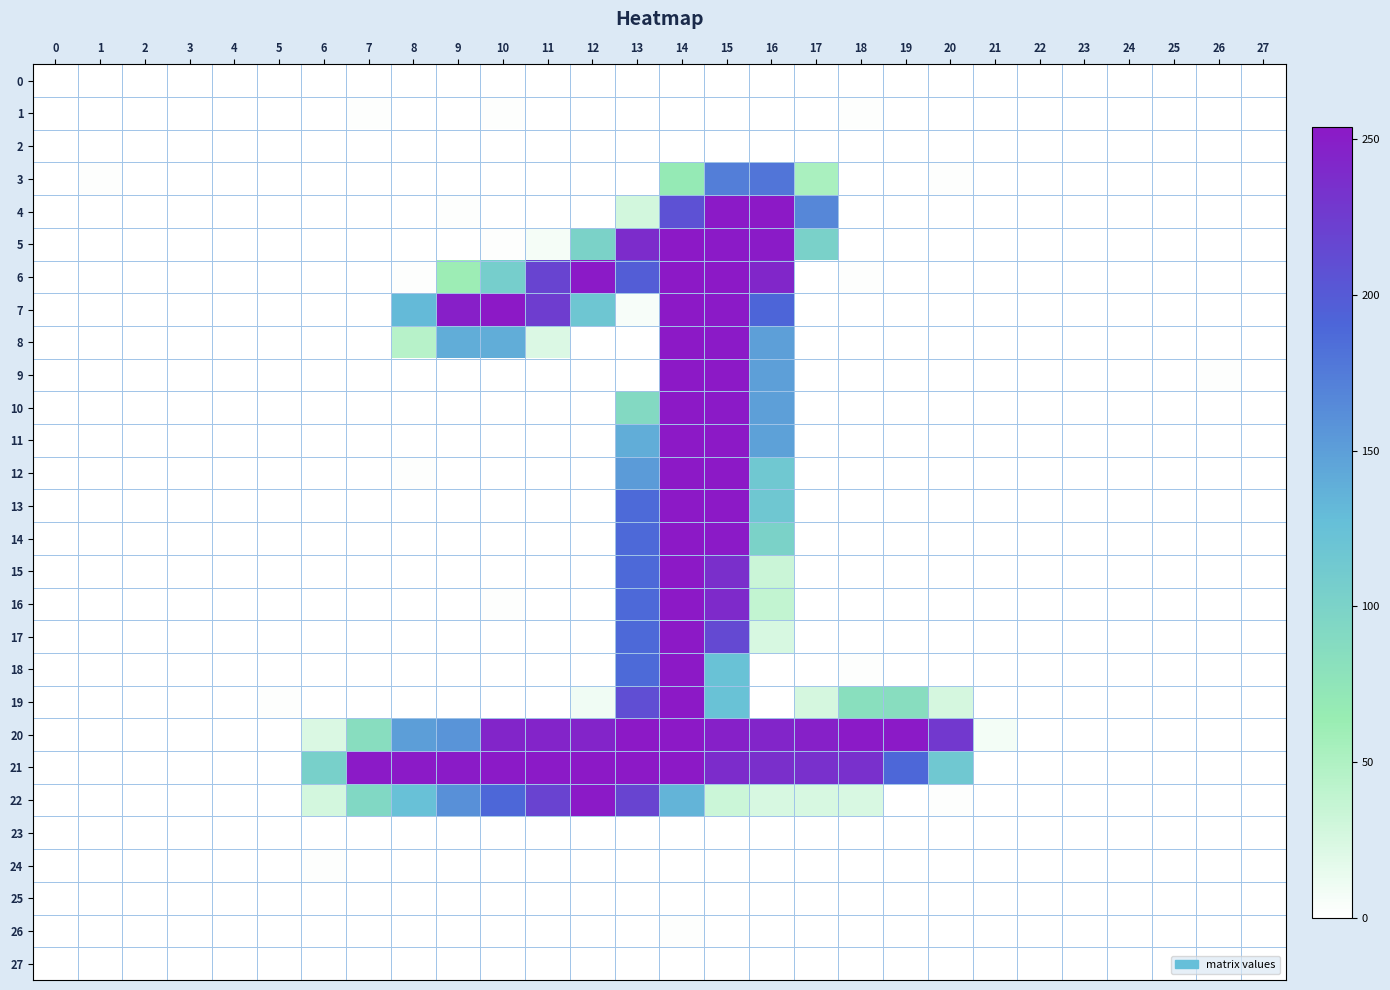

Reading left to right, extract all data points from this chart.

0: 0=-0.0	1=0.0	2=0.0	3=-0.0	4=-0.0	5=-0.0	6=-0.0	7=-0.3	8=0.7	9=0.5	10=0.1	11=0.3	12=0.4	13=0.2	14=0.3	15=0.6	16=-0.1	17=-0.0	18=-0.0	19=0.0	20=-0.2	21=0.0	22=-0.0	23=0.0	24=0.0	25=0.0	26=0.1	27=-0.1
1: 0=0.2	1=0.2	2=0.0	3=0.0	4=0.3	5=0.3	6=-0.6	7=1.4	8=-0.8	9=-0.9	10=1.3	11=-0.2	12=-0.8	13=0.0	14=0.5	15=-0.7	16=0.1	17=-0.0	18=1.1	19=0.6	20=-0.5	21=-0.0	22=0.0	23=-0.2	24=-0.3	25=0.0	26=-0.2	27=0.2
2: 0=0.0	1=0.2	2=0.0	3=0.0	4=0.2	5=0.1	6=-0.5	7=0.6	8=-0.7	9=-1.1	10=0.4	11=-0.2	12=0.6	13=-0.3	14=-0.1	15=-0.2	16=-1.0	17=0.4	18=0.2	19=-0.1	20=-0.4	21=-0.0	22=-0.0	23=-0.1	24=-0.2	25=0.0	26=-0.1	27=0.1
3: 0=0.3	1=1.0	2=0.0	3=0.2	4=0.7	5=0.5	6=0.6	7=0.6	8=0.4	9=0.8	10=-0.8	11=0.0	12=-0.2	13=0.2	14=67.6	15=173.4	16=179.3	17=53.2	18=-1.2	19=0.1	20=1.0	21=0.2	22=0.0	23=-0.5	24=-0.3	25=0.2	26=-0.2	27=-0.1
4: 0=-0.1	1=0.2	2=-0.3	3=0.2	4=0.1	5=0.6	6=0.2	7=0.6	8=0.3	9=1.2	10=-1.0	11=0.1	12=0.1	13=28.5	14=207.3	15=252.9	16=253.1	17=166.0	18=-0.5	19=0.3	20=0.7	21=-1.2	22=0.1	23=-0.6	24=0.5	25=-0.6	26=-0.4	27=0.1
5: 0=-0.0	1=0.6	2=0.7	3=-0.1	4=-0.6	5=-0.6	6=0.6	7=0.3	8=-1.0	9=-1.2	10=1.2	11=6.2	12=100.5	13=237.8	14=254.2	15=252.5	16=251.7	17=101.9	18=0.3	19=0.1	20=-0.5	21=0.8	22=-0.8	23=-0.1	24=0.2	25=0.2	26=0.8	27=-0.4
6: 0=0.1	1=-1.4	2=-0.8	3=-0.4	4=-0.3	5=-0.3	6=-1.3	7=0.5	8=1.0	9=61.0	10=107.1	11=218.2	12=252.7	13=196.8	14=253.2	15=253.4	16=243.0	17=0.1	18=1.3	19=-0.0	20=0.1	21=-0.4	22=0.0	23=-0.4	24=1.0	25=-0.2	26=-0.3	27=-0.4
7: 0=-0.0	1=0.4	2=0.4	3=0.2	4=-0.3	5=0.0	6=0.2	7=0.4	8=130.3	9=248.3	10=253.0	11=224.1	12=116.1	13=5.6	14=253.3	15=252.9	16=191.1	17=0.1	18=-0.0	19=0.7	20=-0.1	21=-0.5	22=0.2	23=0.6	24=0.5	25=0.6	26=0.1	27=-0.9
8: 0=0.3	1=-0.6	2=-0.3	3=0.0	4=-0.9	5=-0.3	6=-0.3	7=-0.0	8=45.1	9=139.5	10=139.1	11=22.4	12=0.2	13=0.4	14=253.8	15=252.7	16=149.0	17=-0.0	18=0.2	19=0.4	20=0.1	21=-0.6	22=-0.3	23=-0.6	24=-1.0	25=-0.8	26=0.3	27=0.6
9: 0=-1.1	1=0.1	2=0.2	3=0.3	4=-0.6	5=-1.2	6=0.1	7=0.6	8=-0.7	9=0.5	10=0.3	11=0.7	12=-0.5	13=0.6	14=253.7	15=253.1	16=149.5	17=-0.2	18=0.2	19=-0.1	20=0.7	21=0.1	22=0.5	23=0.2	24=0.1	25=0.6	26=1.0	27=-0.9
10: 0=0.0	1=0.2	2=0.3	3=0.2	4=-0.2	5=-0.1	6=-0.4	7=0.1	8=-0.4	9=0.4	10=0.1	11=0.3	12=0.3	13=91.2	14=253.9	15=252.4	16=149.2	17=0.2	18=0.5	19=0.5	20=-1.2	21=0.3	22=0.2	23=-0.1	24=-0.7	25=0.5	26=0.0	27=-0.1
11: 0=0.5	1=-0.5	2=0.1	3=0.2	4=-0.4	5=0.1	6=0.8	7=-0.5	8=-1.2	9=0.8	10=-0.4	11=0.5	12=-0.1	13=138.9	14=253.9	15=253.2	16=148.3	17=0.4	18=-0.6	19=0.3	20=0.9	21=0.4	22=0.0	23=-0.1	24=-0.7	25=0.3	26=-0.3	27=0.3
12: 0=0.2	1=0.3	2=0.1	3=0.2	4=0.1	5=0.2	6=-0.7	7=-0.3	8=1.7	9=-0.2	10=-0.2	11=-0.0	12=0.2	13=152.6	14=253.6	15=253.5	16=114.7	17=-0.7	18=-0.0	19=0.4	20=-0.2	21=0.3	22=-0.1	23=0.0	24=-0.5	25=0.4	26=-0.0	27=0.0
13: 0=0.7	1=-0.1	2=-0.0	3=0.1	4=0.0	5=0.5	6=0.1	7=0.3	8=-0.7	9=-0.4	10=0.1	11=0.1	12=0.5	13=187.3	14=254.2	15=254.0	16=115.5	17=0.3	18=-0.3	19=0.2	20=0.2	21=0.3	22=-0.2	23=-0.1	24=-0.7	25=0.1	26=-0.4	27=0.4
14: 0=0.4	1=-0.1	2=-0.1	3=0.1	4=-0.0	5=0.3	6=0.4	7=-0.1	8=-0.1	9=0.1	10=-0.7	11=-0.2	12=0.3	13=187.9	14=253.7	15=252.9	16=101.2	17=0.1	18=0.4	19=0.9	20=0.0	21=0.1	22=-0.2	23=0.0	24=-0.3	25=0.1	26=-0.1	27=0.2
15: 0=-0.5	1=-0.0	2=-0.5	3=0.0	4=-0.1	5=-0.3	6=0.3	7=0.1	8=-0.3	9=0.3	10=-0.2	11=-0.3	12=0.1	13=187.6	14=253.9	15=235.9	16=33.5	17=0.1	18=0.5	19=0.4	20=-0.6	21=-0.5	22=-0.3	23=0.4	24=0.7	25=-0.3	26=0.6	27=-0.3
16: 0=-0.3	1=0.1	2=-0.5	3=0.1	4=0.1	5=-0.2	6=-0.4	7=0.7	8=-0.1	9=-0.5	10=1.2	11=0.2	12=-0.3	13=187.9	14=254.1	15=240.0	16=38.3	17=0.6	18=-0.2	19=-0.4	20=0.3	21=-0.4	22=-0.3	23=0.3	24=0.4	25=-0.3	26=0.5	27=-0.1
17: 0=-0.3	1=-0.4	2=-0.4	3=0.1	4=-0.3	5=-0.3	6=-0.1	7=-0.4	8=0.3	9=-0.3	10=0.1	11=0.1	12=-0.4	13=187.8	14=253.8	15=213.5	16=25.7	17=-0.5	18=-0.3	19=-0.4	20=0.7	21=-0.3	22=-0.3	23=0.4	24=0.5	25=-0.3	26=0.4	27=-0.1
18: 0=0.3	1=-1.5	2=0.1	3=0.0	4=-1.0	5=0.2	6=-0.6	7=-0.2	8=0.1	9=-0.5	10=0.2	11=0.8	12=0.2	13=187.4	14=253.5	15=122.5	16=0.0	17=0.0	18=1.2	19=0.2	20=-1.5	21=-0.3	22=-0.1	23=0.2	24=-0.4	25=-0.3	26=-0.5	27=0.7
19: 0=-0.1	1=1.0	2=0.8	3=-0.6	4=0.1	5=1.3	6=0.0	7=0.4	8=-0.2	9=0.3	10=-0.4	11=0.8	12=9.5	13=209.6	14=253.4	15=122.4	16=0.3	17=26.6	18=83.1	19=84.4	20=26.4	21=-0.2	22=-0.0	23=0.7	24=-0.6	25=0.0	26=0.4	27=-0.1
20: 0=-0.3	1=0.6	2=-0.3	3=0.5	4=0.4	5=-0.6	6=23.5	7=84.6	8=150.0	9=157.4	10=244.0	11=244.6	12=244.7	13=253.0	14=254.2	15=248.0	16=244.0	17=247.3	18=252.9	19=253.0	20=227.4	21=7.5	22=-0.2	23=-0.4	24=0.2	25=-0.1	26=0.1	27=0.2
21: 0=-0.2	1=-0.7	2=-0.2	3=0.1	4=-0.7	5=-0.3	6=103.5	7=252.7	8=253.0	9=251.9	10=252.9	11=252.7	12=253.2	13=253.1	14=253.3	15=237.9	16=235.4	17=234.8	18=235.1	19=189.1	20=114.7	21=0.7	22=0.7	23=0.5	24=-0.0	25=-0.6	26=-0.2	27=-0.2
22: 0=0.0	1=0.9	2=0.4	3=0.1	4=0.5	5=-0.0	6=27.6	7=92.4	8=124.5	9=160.2	10=188.7	11=218.7	12=252.6	13=218.0	14=134.9	15=31.9	16=25.5	17=25.4	18=23.8	19=0.6	20=1.3	21=-0.1	22=-0.4	23=0.1	24=-0.5	25=0.4	26=-0.4	27=-0.1
23: 0=0.1	1=0.0	2=-0.0	3=-0.0	4=0.1	5=0.1	6=0.0	7=0.3	8=-1.1	9=0.2	10=0.3	11=0.1	12=-0.4	13=0.1	14=-0.3	15=-0.8	16=-0.0	17=0.6	18=0.9	19=0.7	20=-1.0	21=-0.1	22=0.0	23=-0.0	24=-0.1	25=-0.0	26=-0.1	27=0.1
24: 0=-0.0	1=-0.3	2=-0.1	3=-0.0	4=-0.2	5=-0.1	6=1.0	7=0.2	8=-1.3	9=0.9	10=-0.3	11=0.2	12=-0.2	13=0.2	14=-0.1	15=0.2	16=-0.1	17=-0.2	18=0.4	19=0.5	20=0.0	21=-0.1	22=0.0	23=0.0	24=0.2	25=-0.1	26=0.0	27=-0.0
25: 0=-0.0	1=-0.2	2=-0.1	3=-0.0	4=-0.1	5=-0.1	6=0.6	7=0.1	8=-0.5	9=0.9	10=-0.1	11=0.2	12=-0.4	13=0.2	14=-0.3	15=-0.0	16=0.3	17=-0.2	18=-0.1	19=-0.1	20=-0.4	21=-0.1	22=0.0	23=0.0	24=0.1	25=-0.1	26=0.0	27=0.0
26: 0=0.0	1=0.1	2=0.0	3=-0.0	4=0.1	5=0.1	6=-0.1	7=0.1	8=-0.5	9=-0.0	10=-0.1	11=0.2	12=0.1	13=0.2	14=1.2	15=-0.2	16=0.3	17=-0.2	18=0.2	19=0.0	20=-1.4	21=-0.1	22=0.0	23=-0.0	24=-0.1	25=0.0	26=-0.0	27=0.0
27: 0=-0.0	1=0.1	2=0.0	3=0.0	4=0.0	5=-0.0	6=-0.3	7=-0.6	8=0.1	9=-0.4	10=-0.2	11=0.3	12=0.6	13=0.2	14=-0.5	15=0.9	16=0.2	17=-0.4	18=-0.2	19=-0.0	20=0.3	21=0.1	22=-0.0	23=0.0	24=0.0	25=0.0	26=0.0	27=-0.0